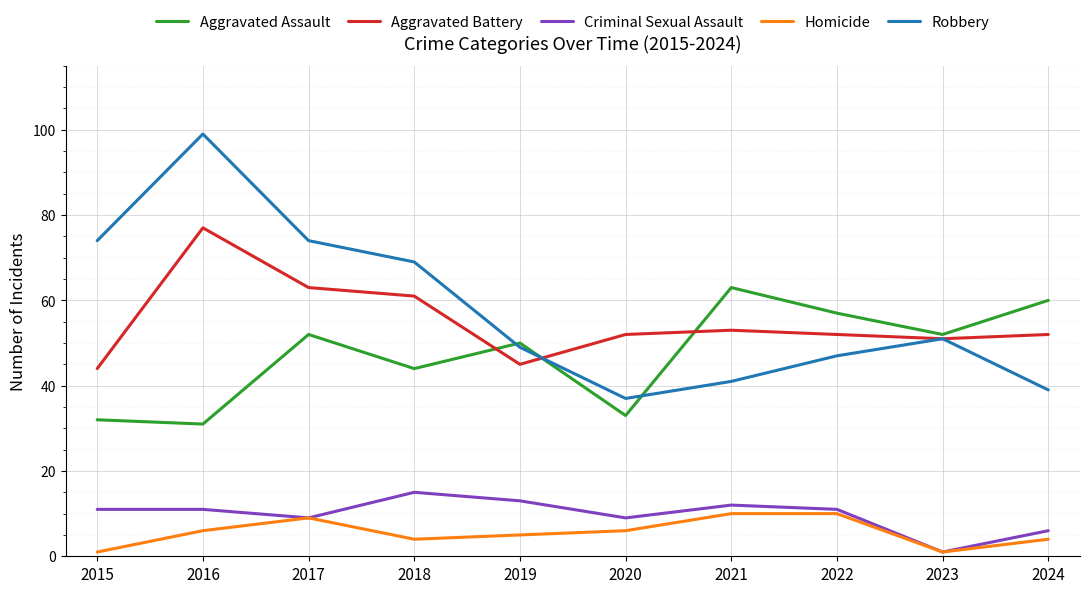

Count the number of categories in the chart.

10